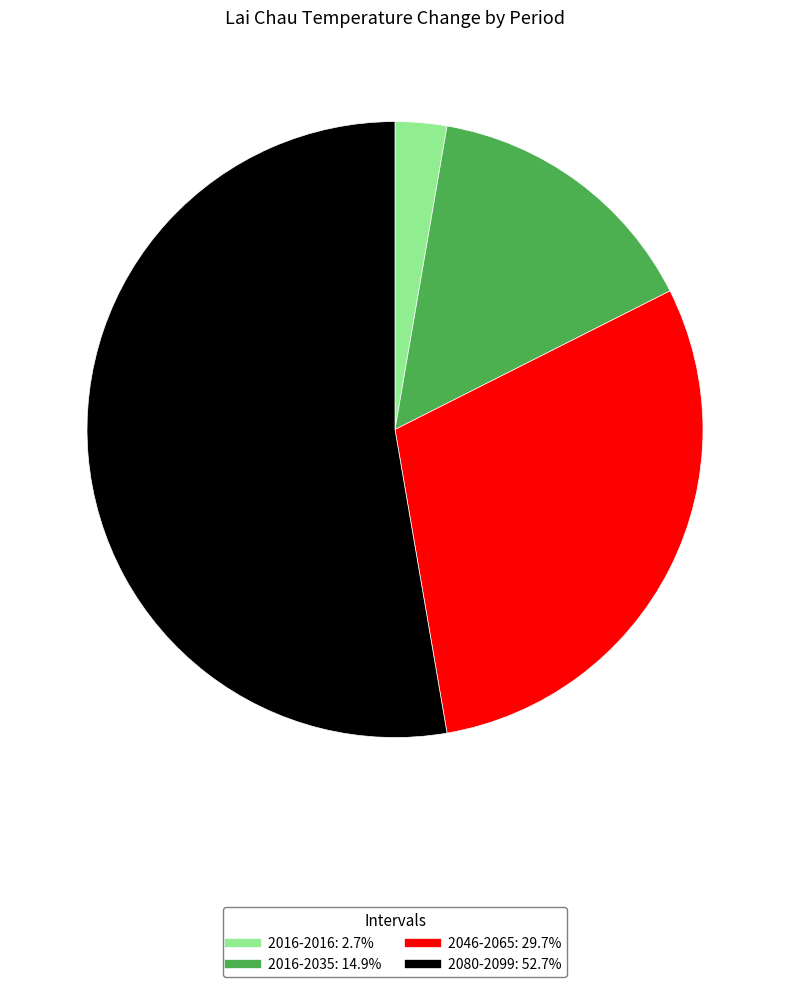

True or false: 2016-2035 accounts for 15% of the total.

True